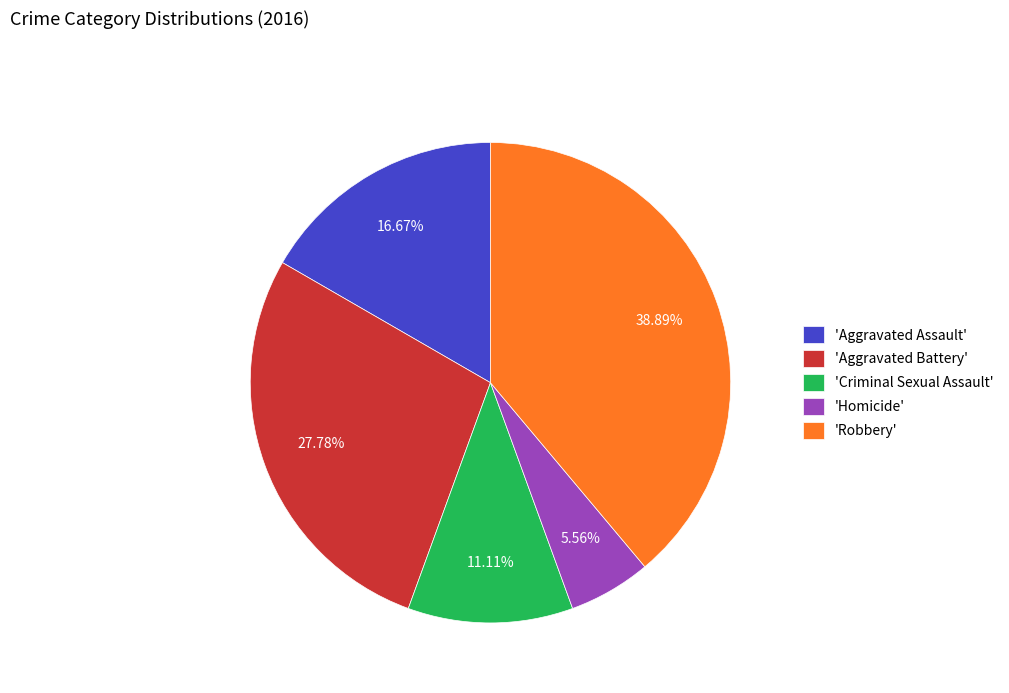

What is the ratio of the value at 'Criminal Sexual Assault' to the value at 'Aggravated Battery'?

0.4